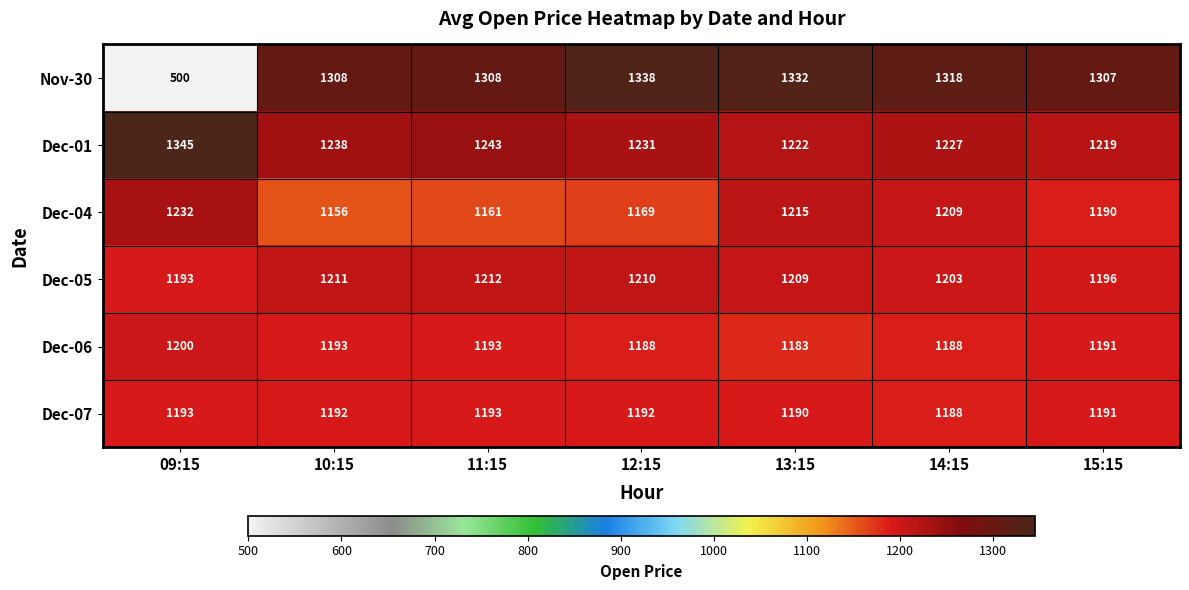

Between 12:15 and 14:15, which series saw the biggest shift?

Dec-04